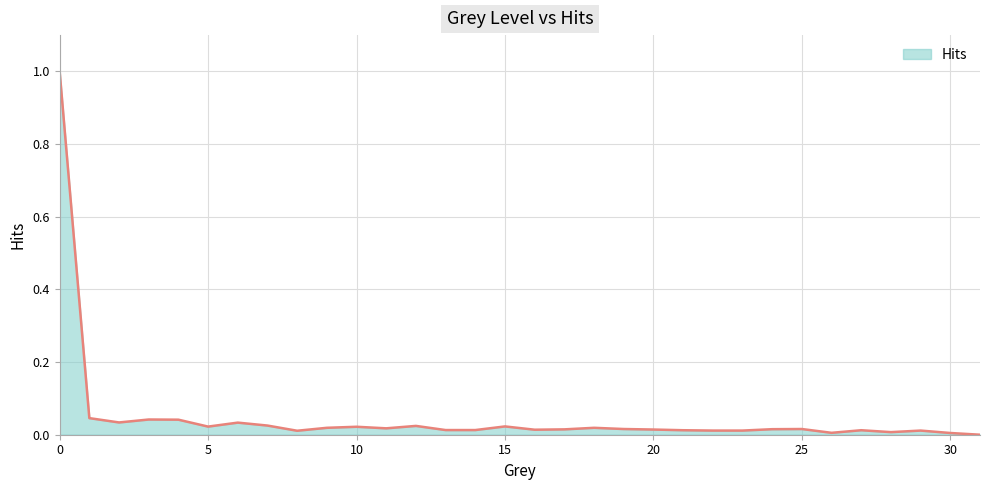

What is the greatest value displayed?

1.0